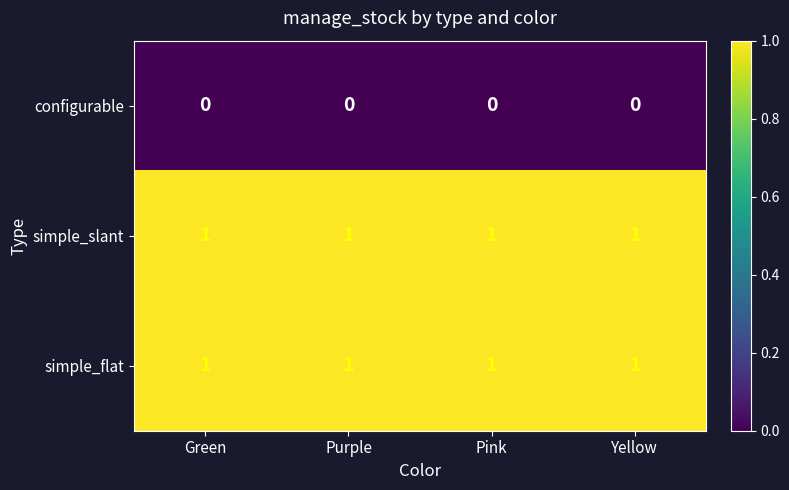

What is the sum of all simple_flat values?

4